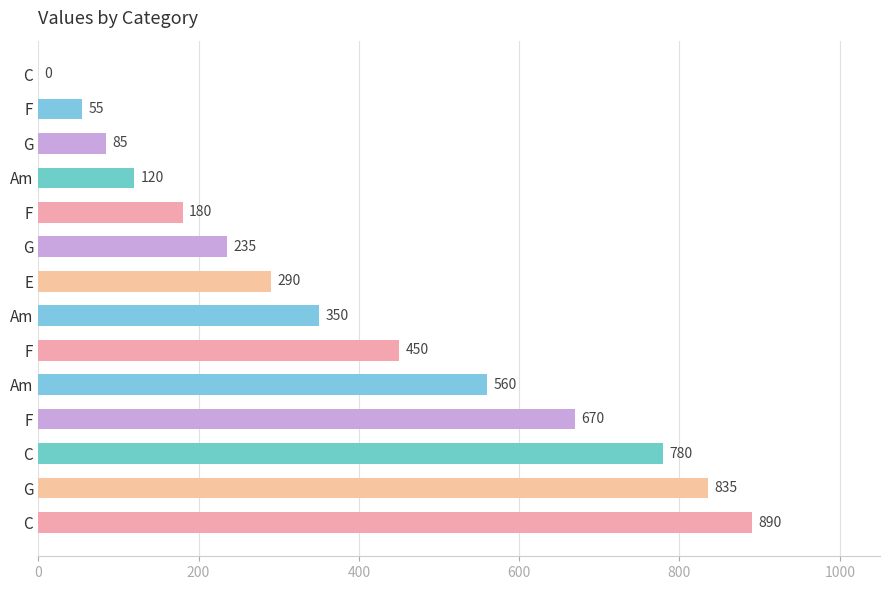

How many series are shown in this chart?

1